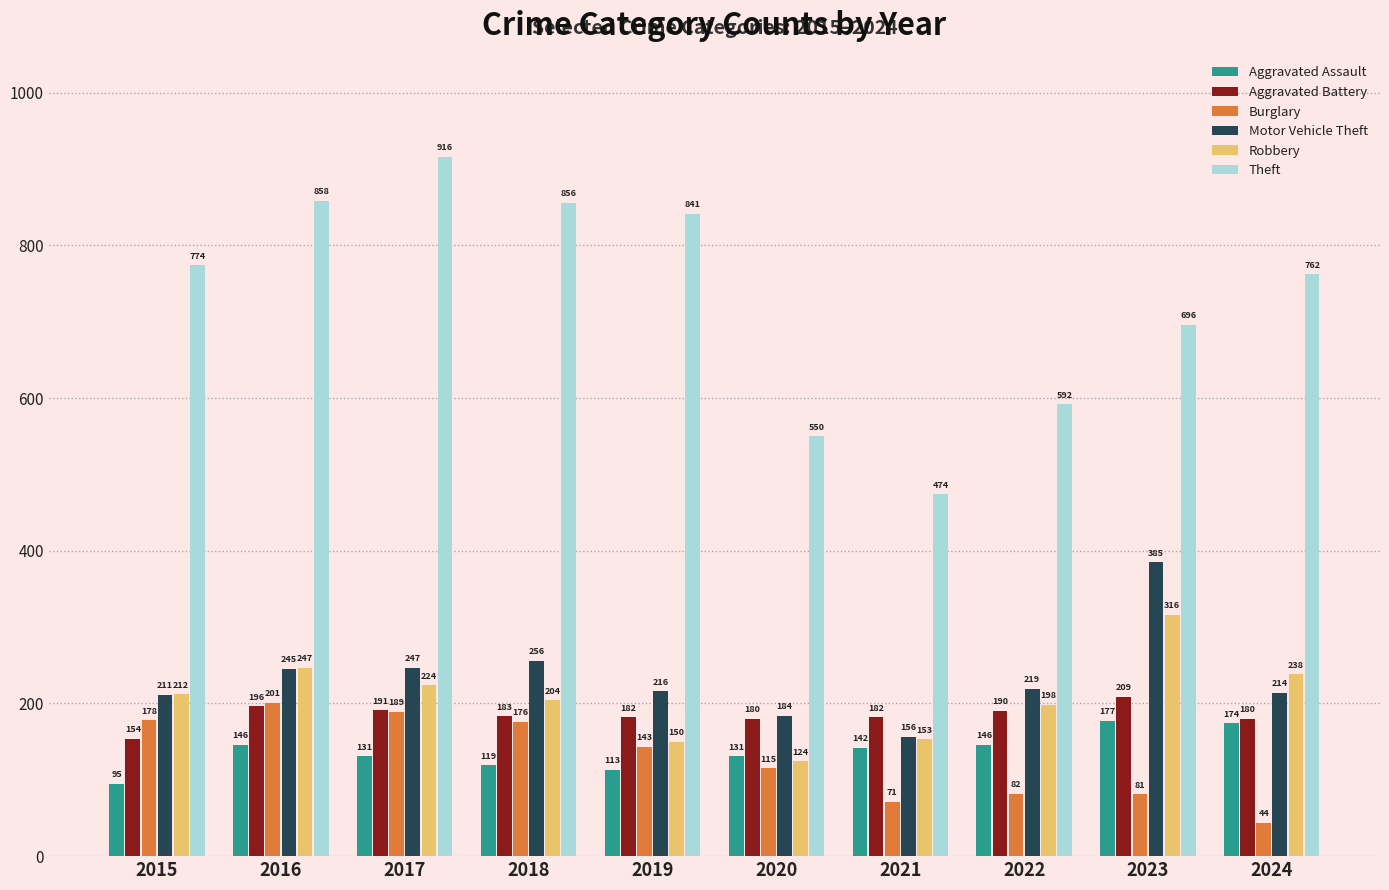

Is the value of Burglary at 2022 greater than the value of Theft at 2018?

No